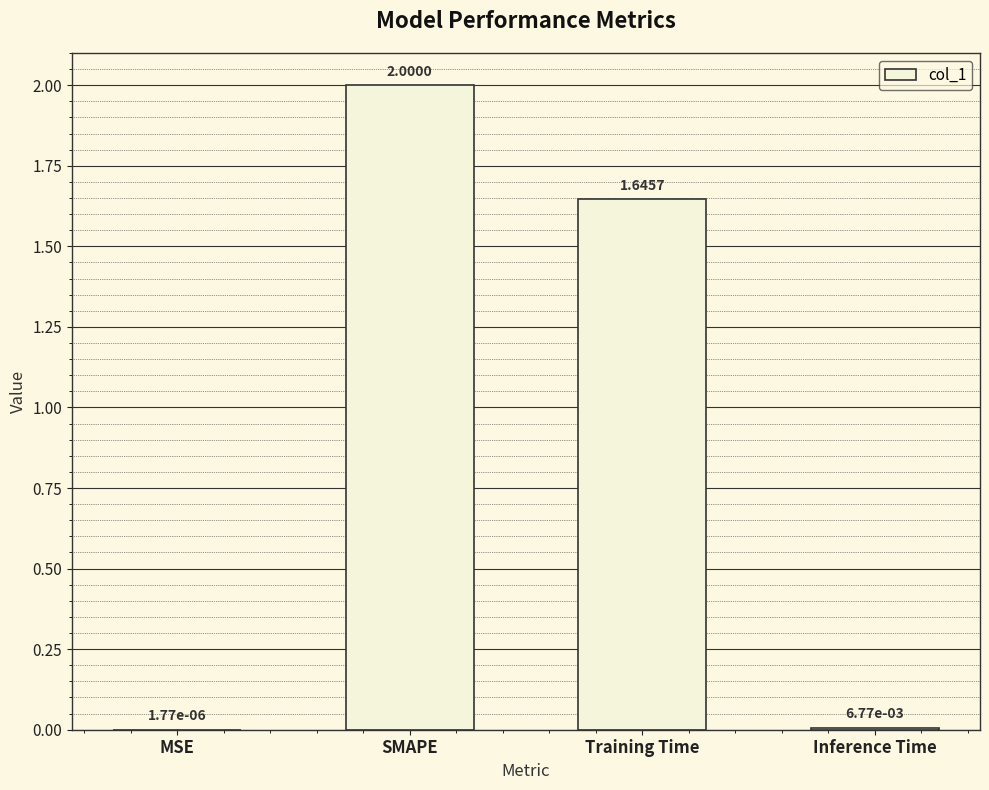

What is the change in value from MSE to SMAPE?

+2.0